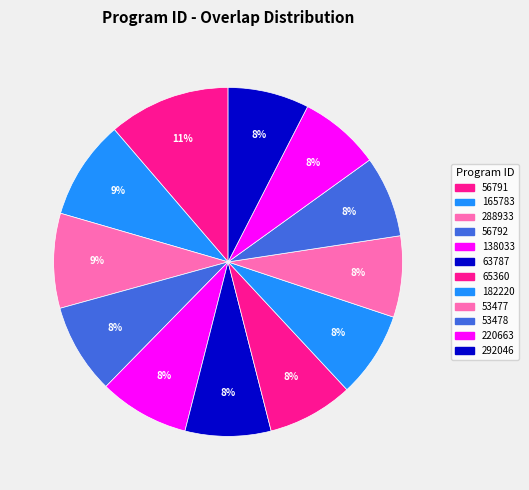

Count the number of slices in the pie.

12